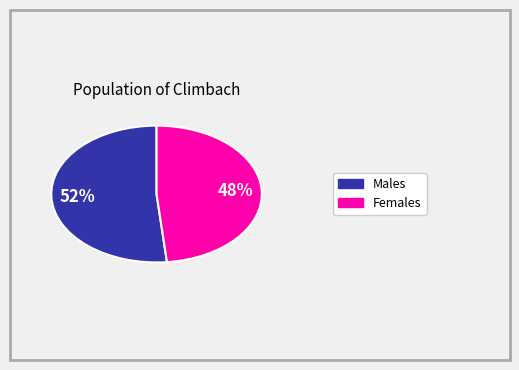

To the nearest percent, what is the average slice percentage?

50%